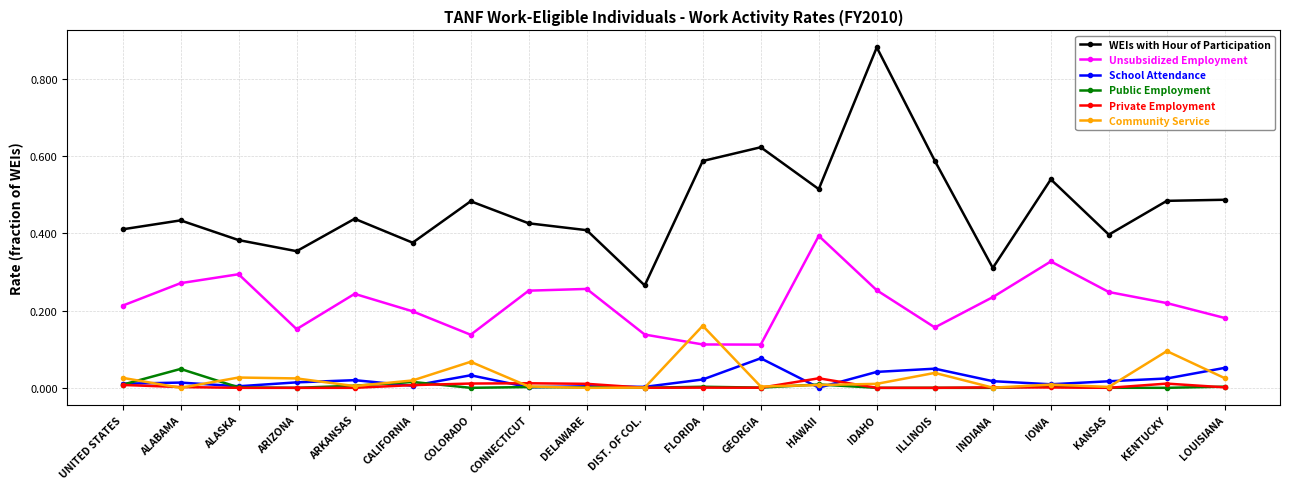

The Private Employment series shows 0.0 at FLORIDA. True or false?

True